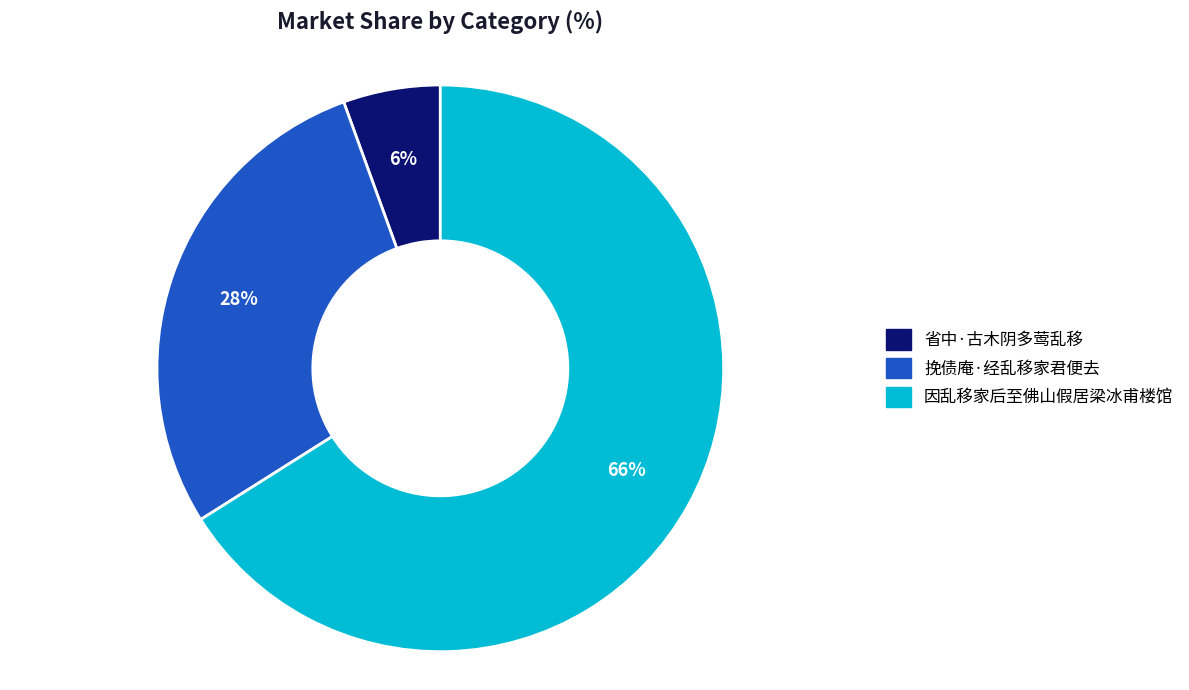

How many slices are in this pie chart?

3